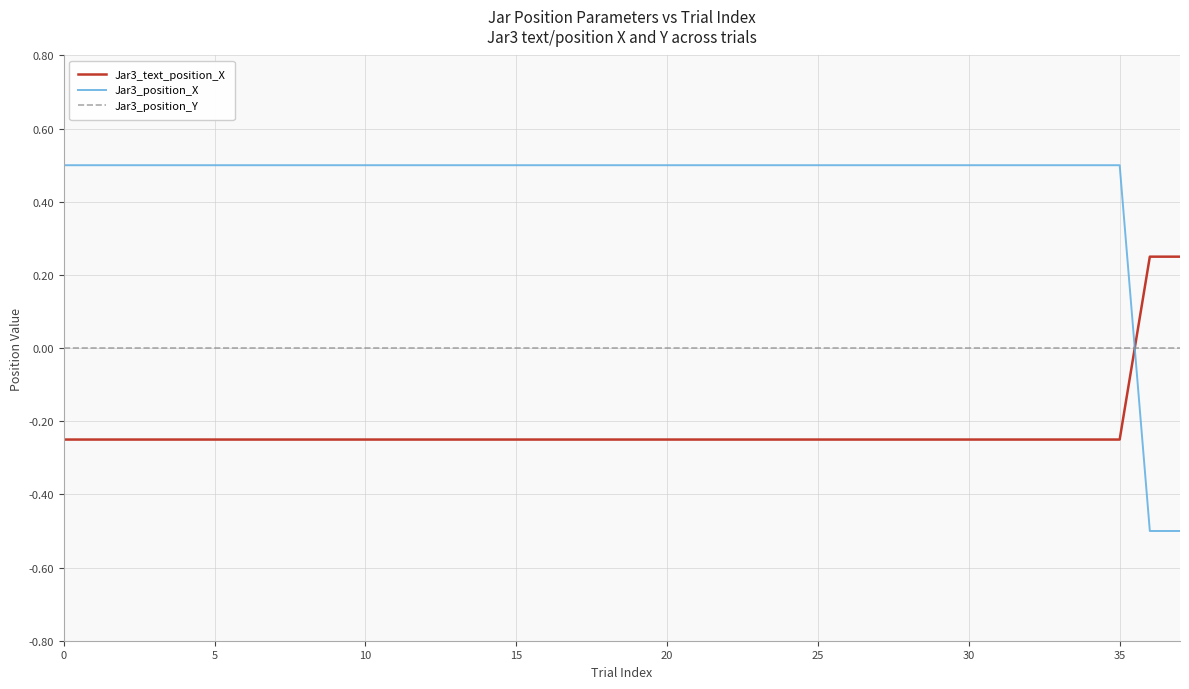

List the series in order of their peak value, lowest first.

Jar3_position_Y, Jar3_text_position_X, Jar3_position_X